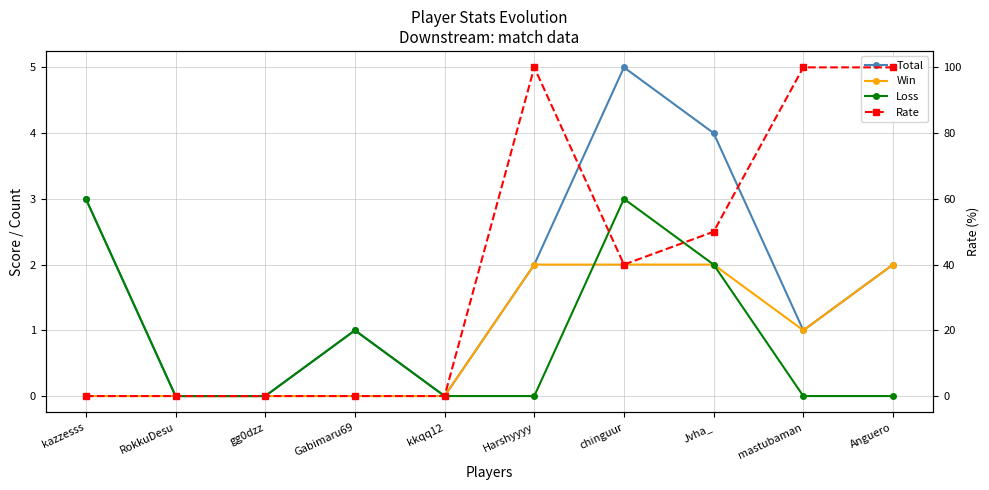

What is the maximum value for Loss?

3